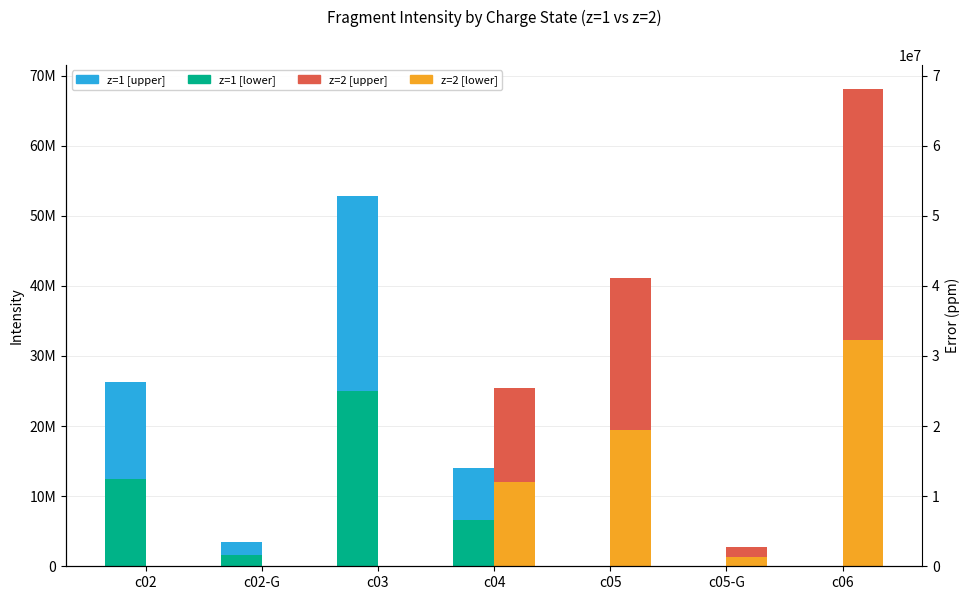

What is the maximum value shown in the chart?

35816957.3